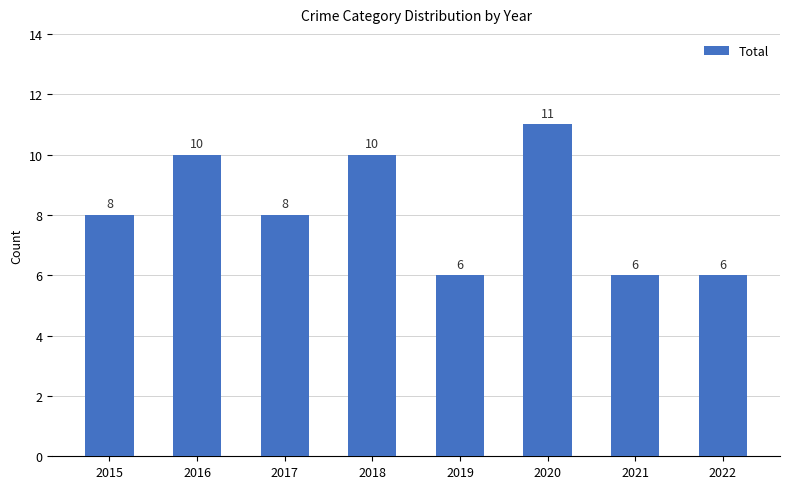

Does the chart contain any negative values?

No